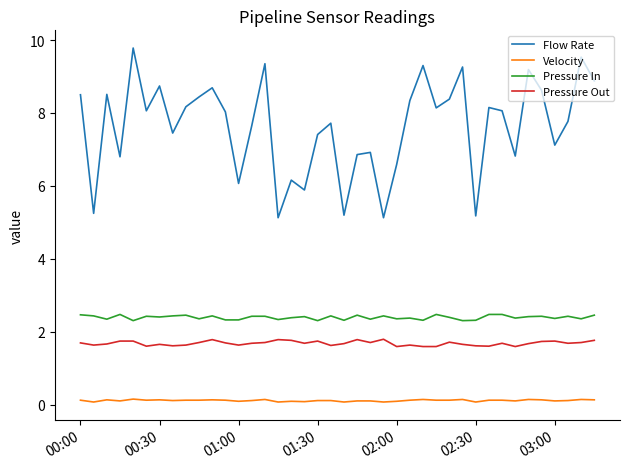

Does the chart display data point markers on the line(s)?

No